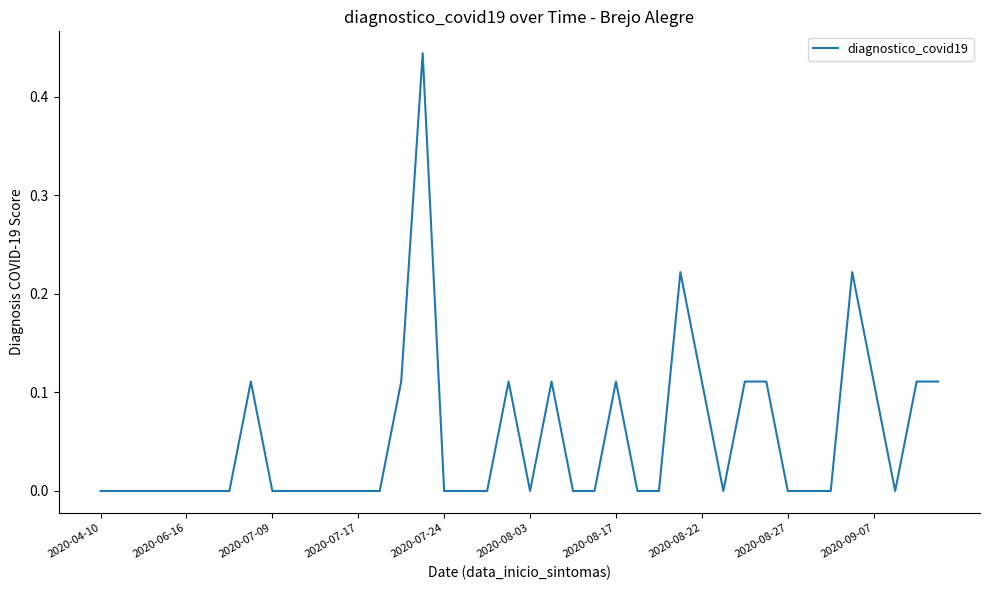

Is this an area chart (filled region under the line)?

No